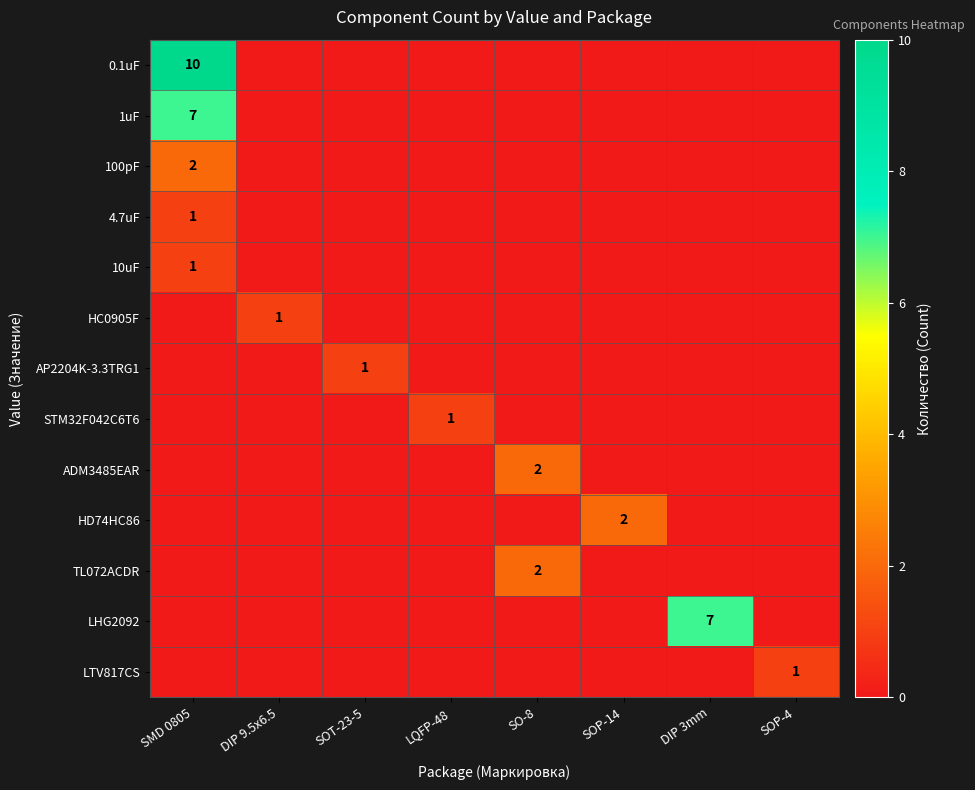

Between DIP 9.5x6.5 and SMD 0805, which is larger?

SMD 0805